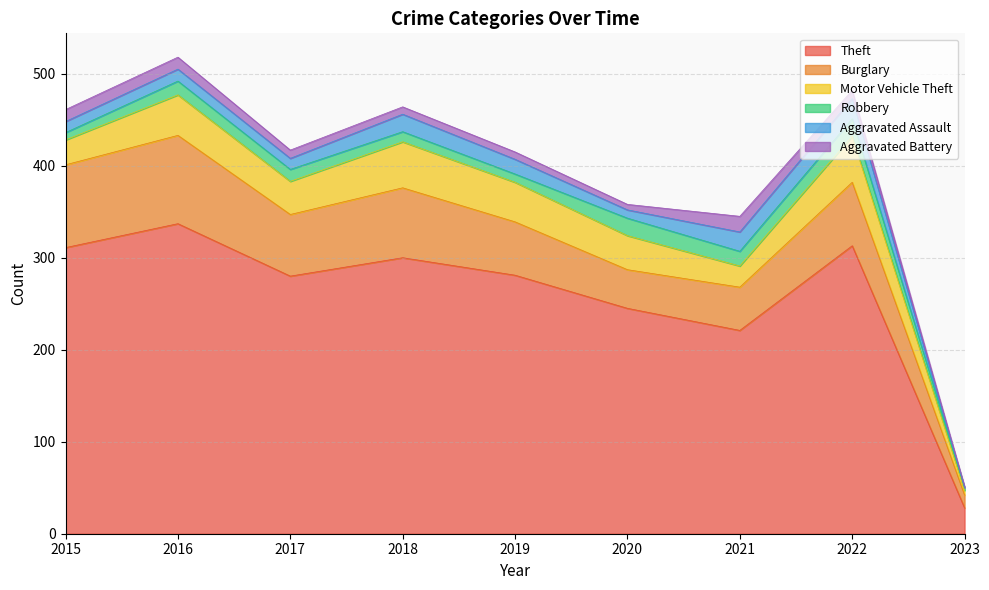

Which has a higher value, 2020 or 2016?

2016